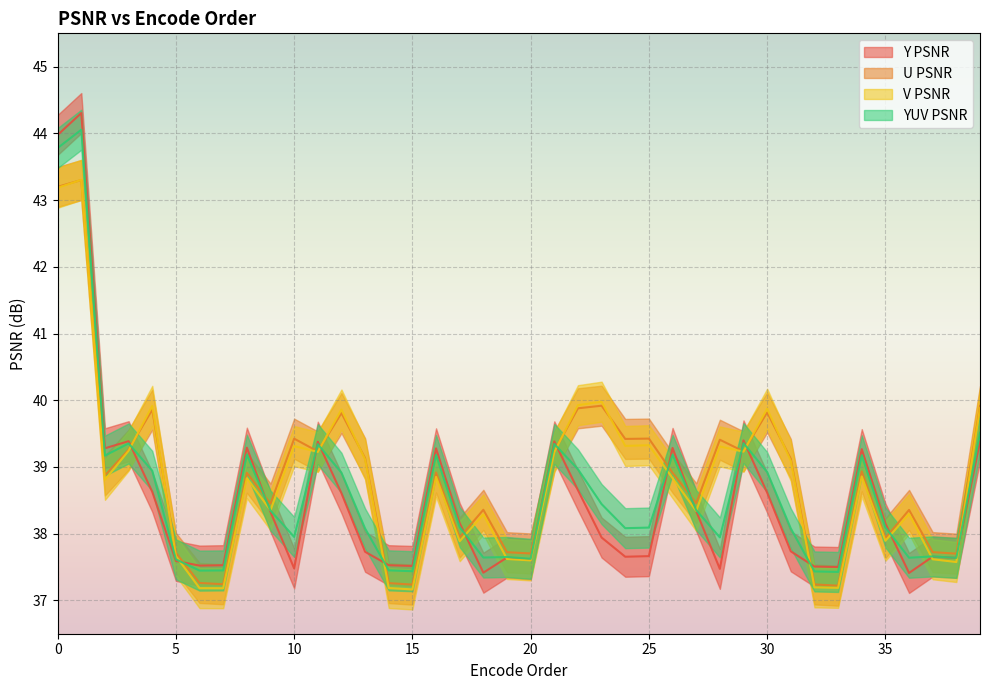

Is the value of U PSNR at 28 greater than the value of V PSNR at 24?

Yes